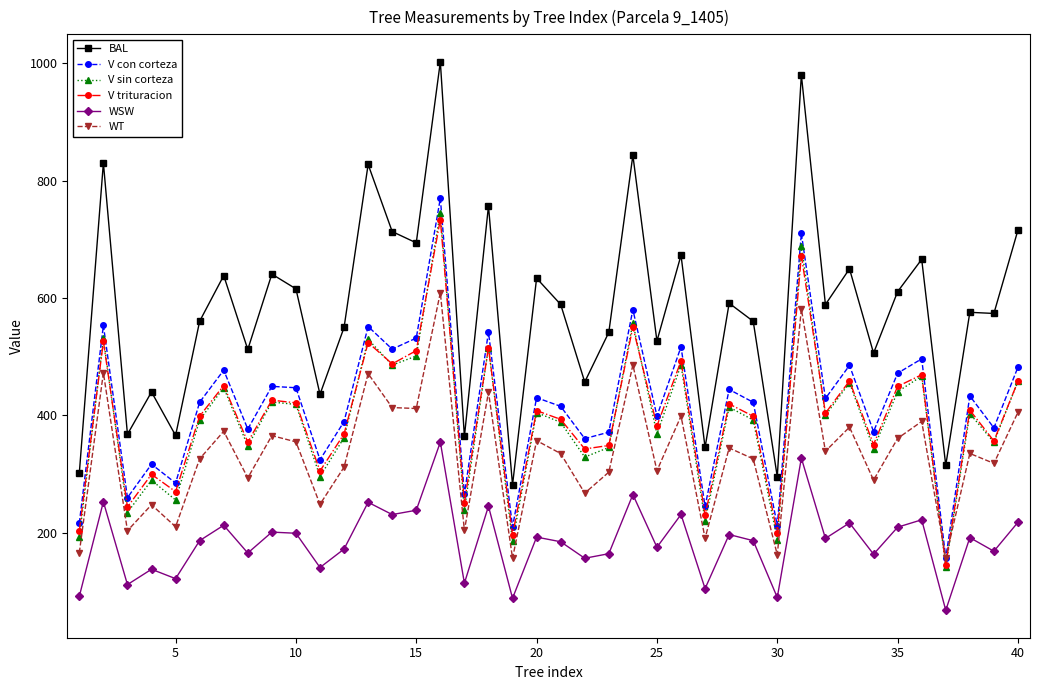

What is the value of the WSW point at the 15th from the left?

238.1